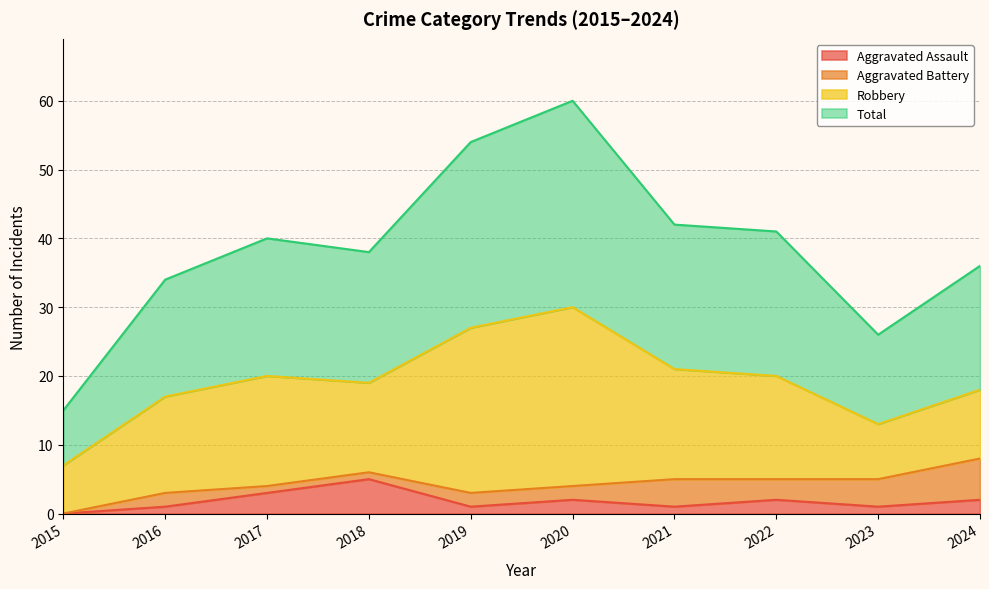

Which series has the largest total across all categories?

Total